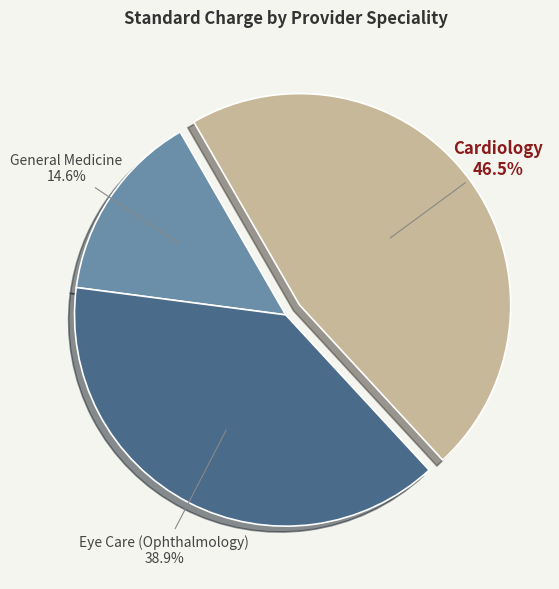

Is there any slice that represents more than half of the pie?

No